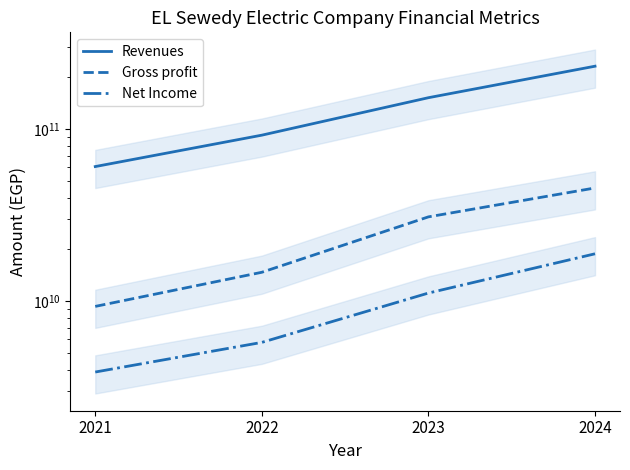

Is this an area chart (filled region under the line)?

No